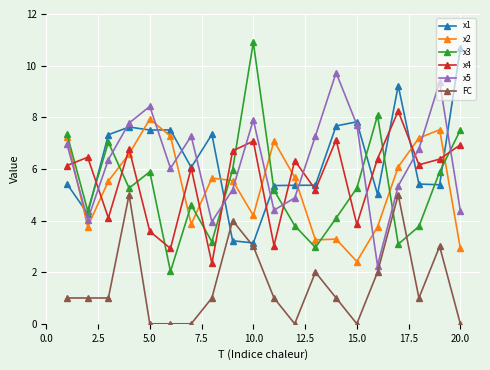

What is the greatest value displayed?

10.9